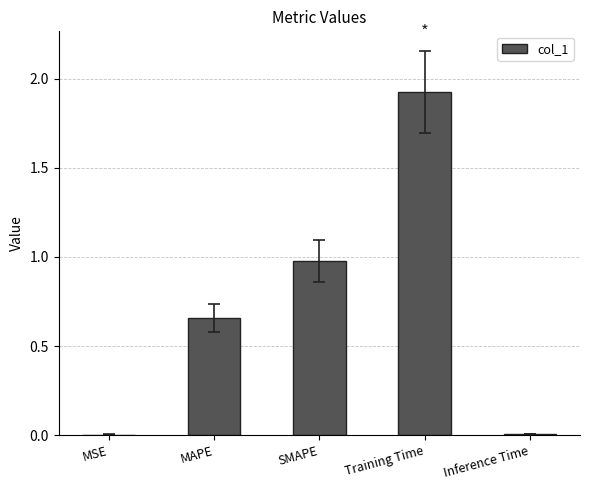

The value at MAPE is 1.1. True or false?

False